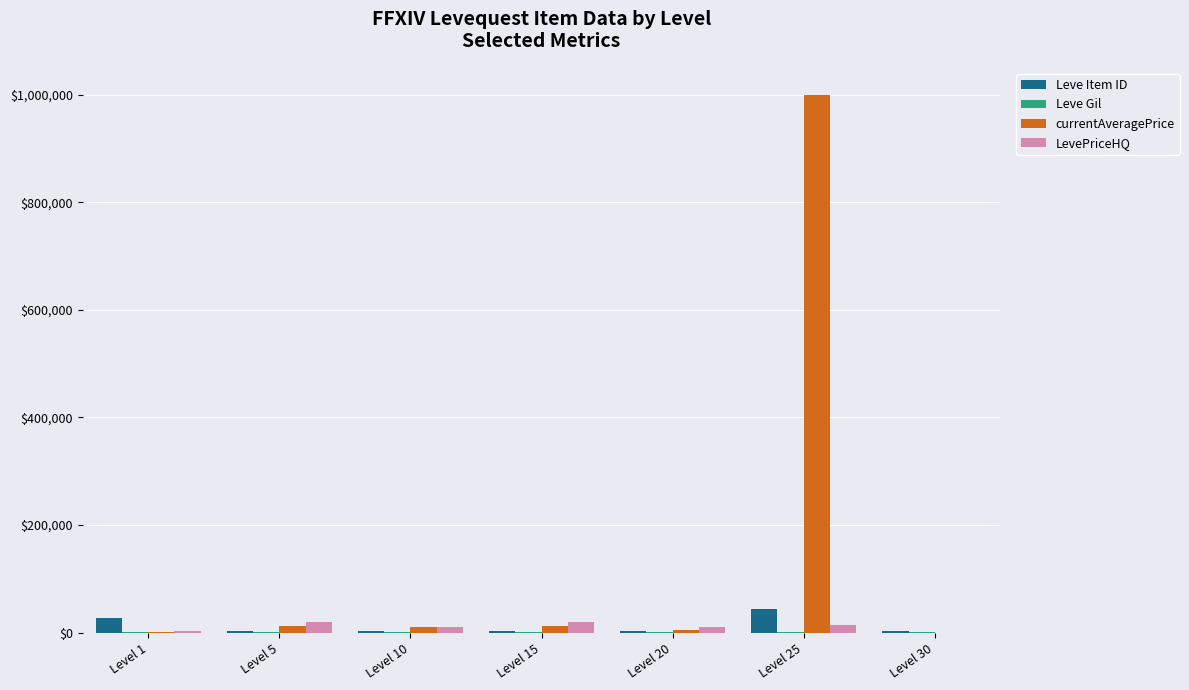

At which label does currentAveragePrice first exceed 10240?

Level 5